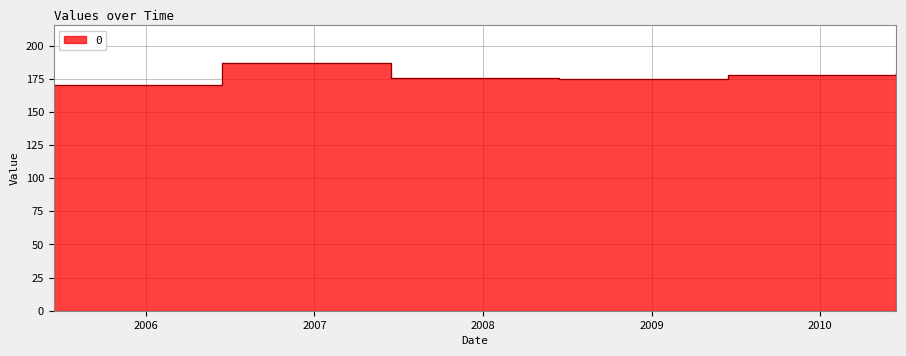

Rank the categories by value from highest to lowest.

2006-06-15, 2010-06-15, 2009-06-15, 2007-06-15, 2008-06-15, 2005-06-15